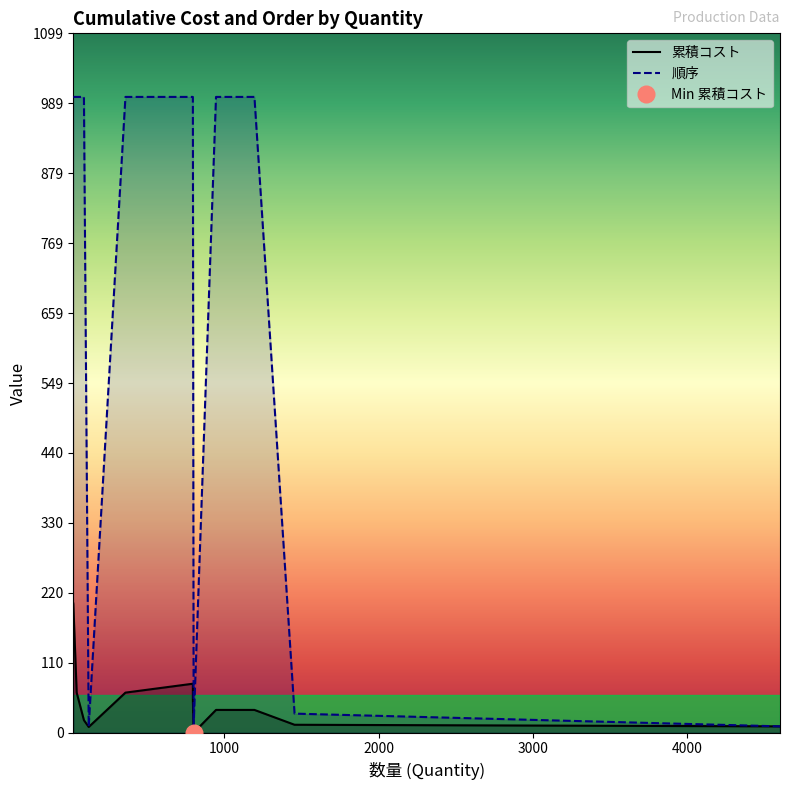

True or false: 累積コスト and 順序 cross at least once.

False